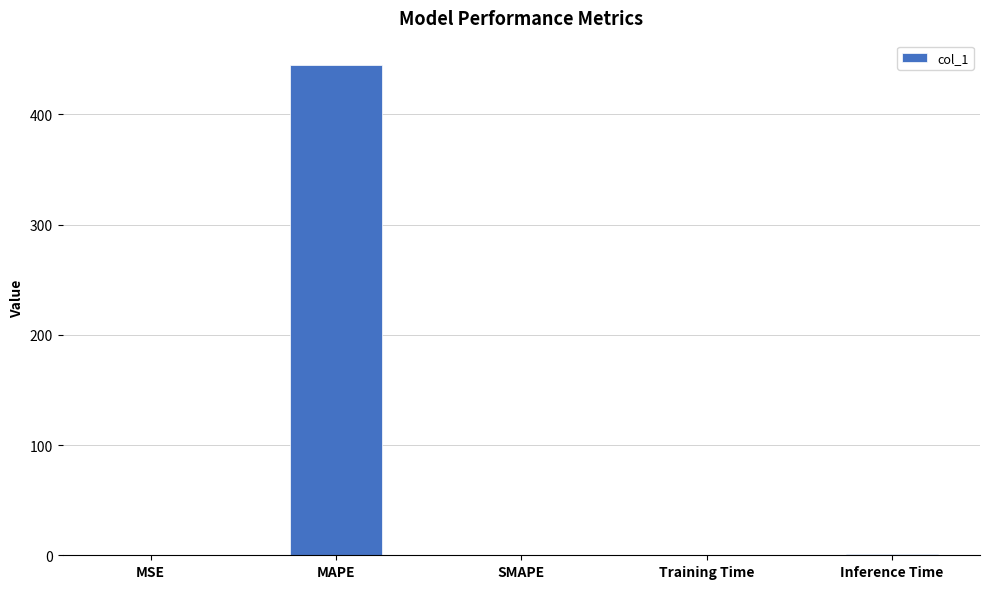

The chart shows a value of -254.9 at SMAPE. True or false?

False